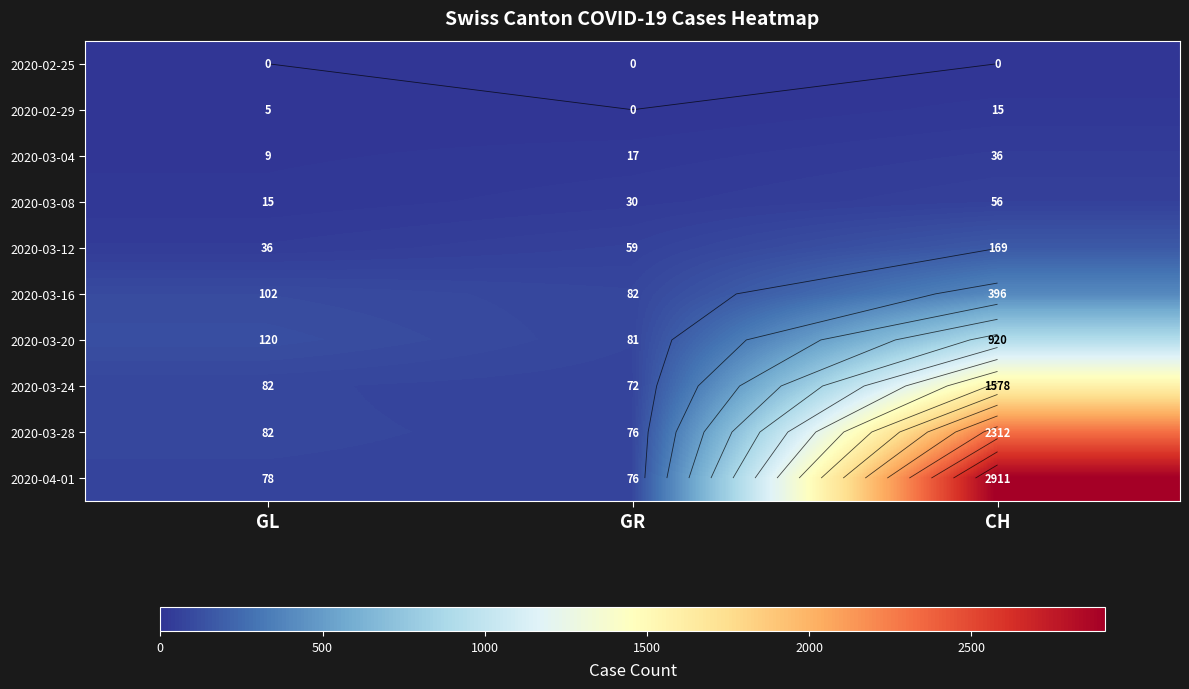

The 2020-03-08 series shows 100 at CH. True or false?

False